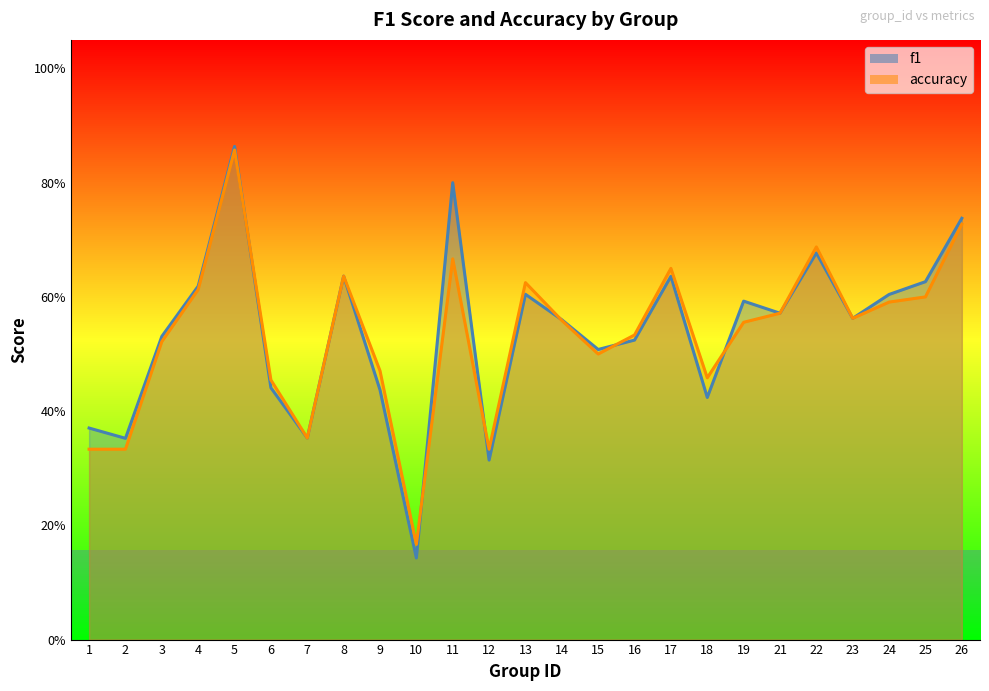

Reading left to right, what are all the values shown in this chart?

f1: 1=0.4	2=0.4	3=0.5	4=0.6	5=0.9	6=0.4	7=0.4	8=0.6	9=0.4	10=0.1	11=0.8	12=0.3	13=0.6	14=0.6	15=0.5	16=0.5	17=0.6	18=0.4	19=0.6	21=0.6	22=0.7	23=0.6	24=0.6	25=0.6	26=0.7
accuracy: 1=0.3	2=0.3	3=0.5	4=0.6	5=0.9	6=0.5	7=0.4	8=0.6	9=0.5	10=0.2	11=0.7	12=0.3	13=0.6	14=0.6	15=0.5	16=0.5	17=0.7	18=0.5	19=0.6	21=0.6	22=0.7	23=0.6	24=0.6	25=0.6	26=0.7